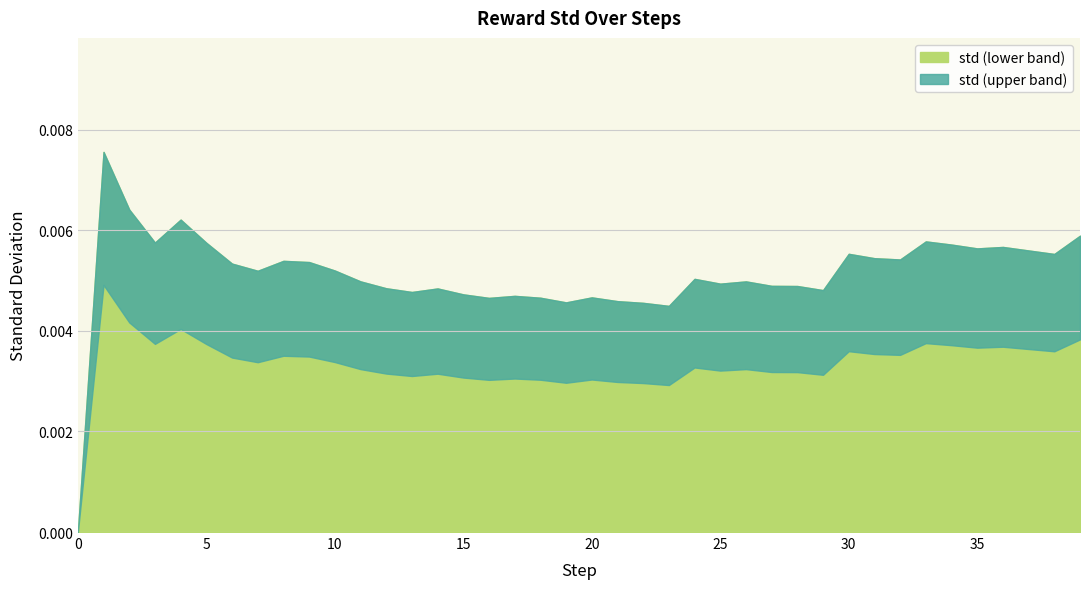

List the labels in order of value, largest first.

1, 2, 4, 39, 33, 3, 5, 34, 36, 35, 37, 30, 38, 31, 32, 8, 9, 6, 10, 7, 24, 11, 26, 25, 27, 28, 12, 14, 29, 13, 15, 17, 20, 18, 16, 21, 19, 22, 23, 0